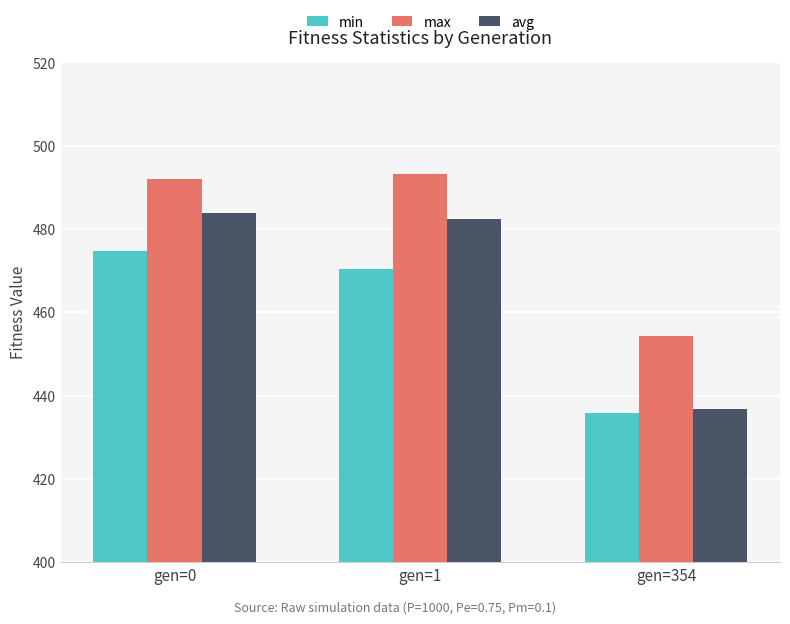

Which label corresponds to the smallest value in the chart?

gen=354